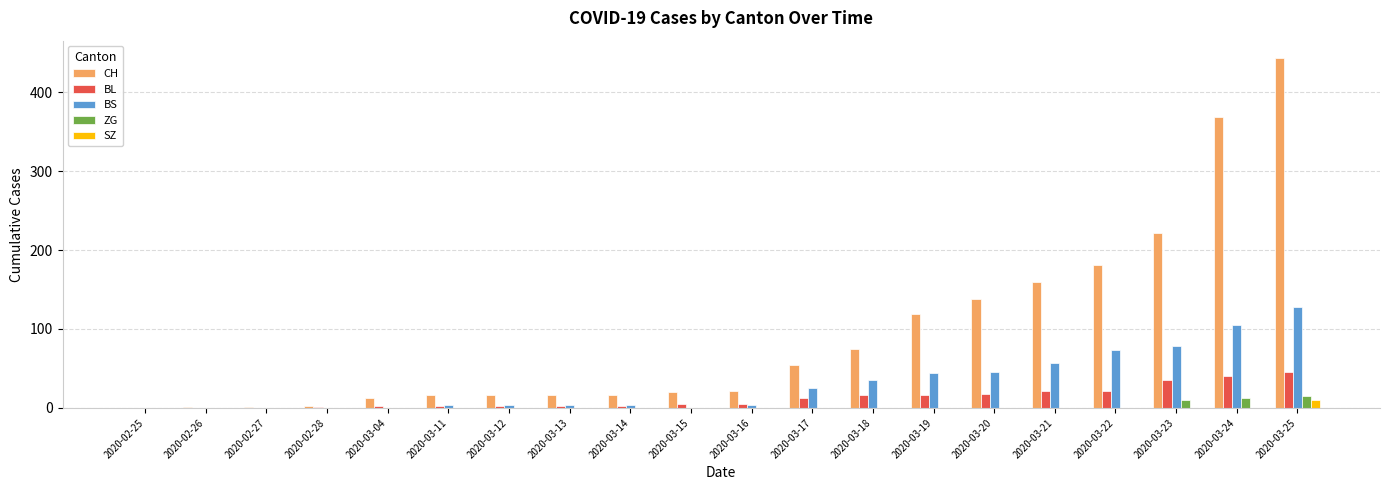

At which label is BS closest to 64?

2020-03-21